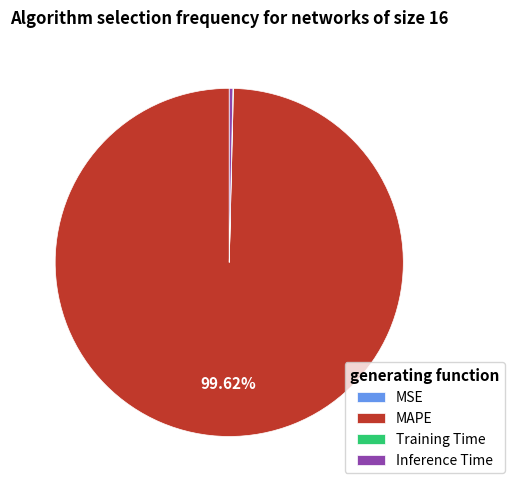

To the nearest percent, what is the difference between the largest and smallest slice percentages?

100%